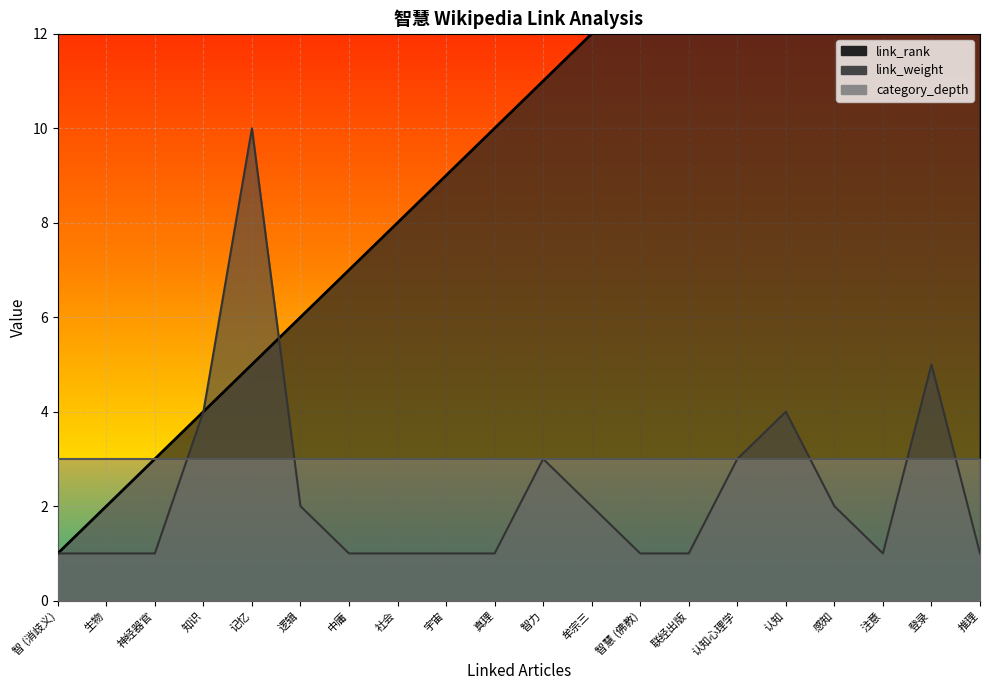

True or false: link_weight has more than 1 interior local peaks.

True